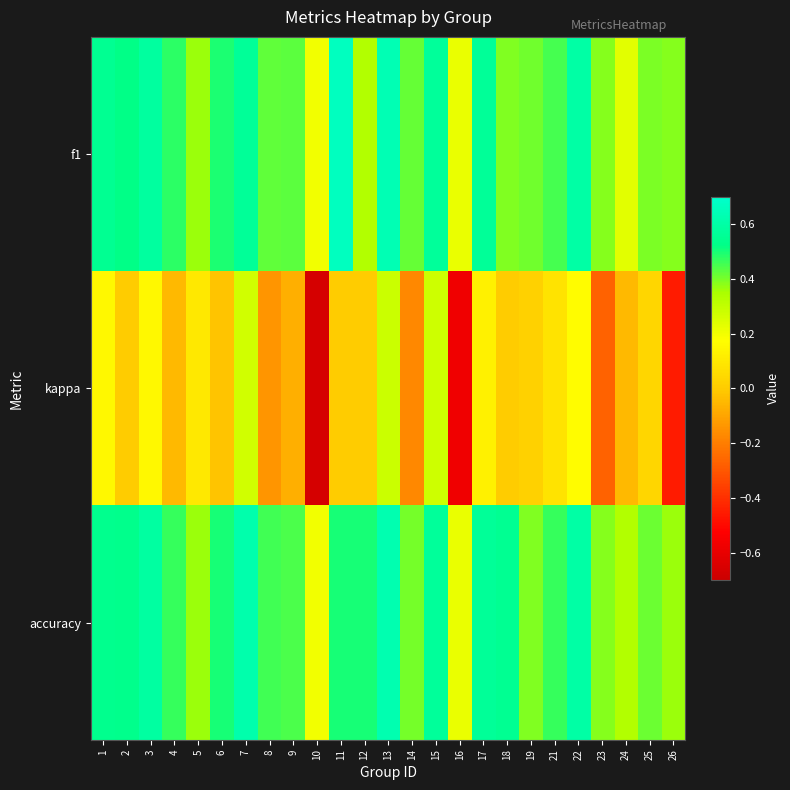

At how many categories does at least one series exceed 0?

25